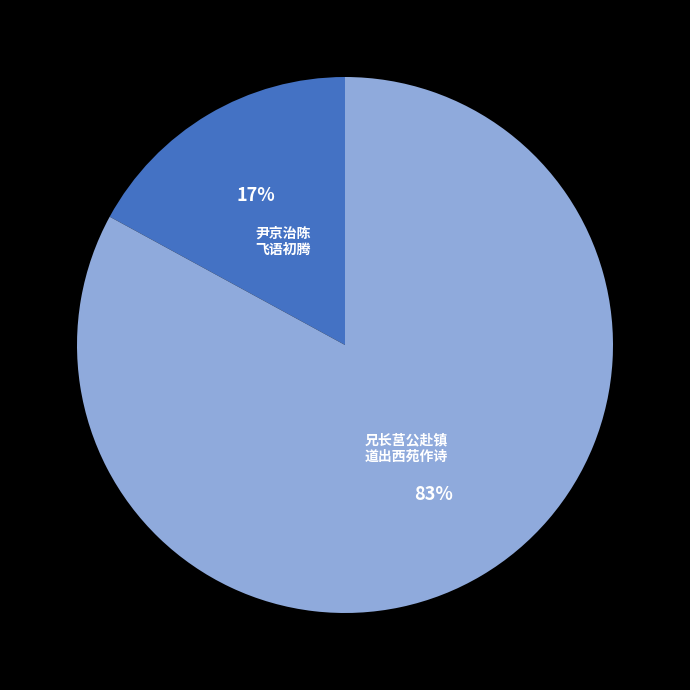

Is there any slice that represents more than half of the pie?

Yes